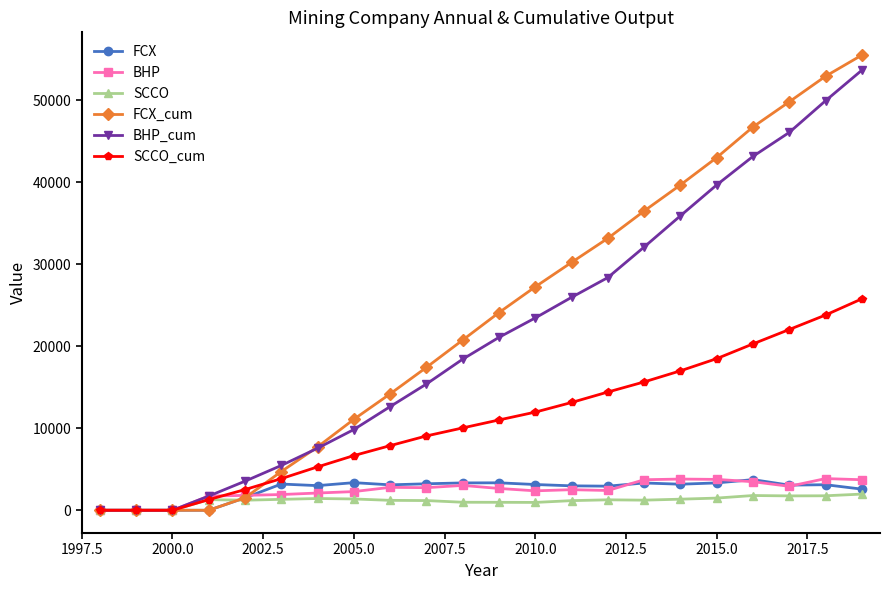

How many categories are shown in the chart?

22